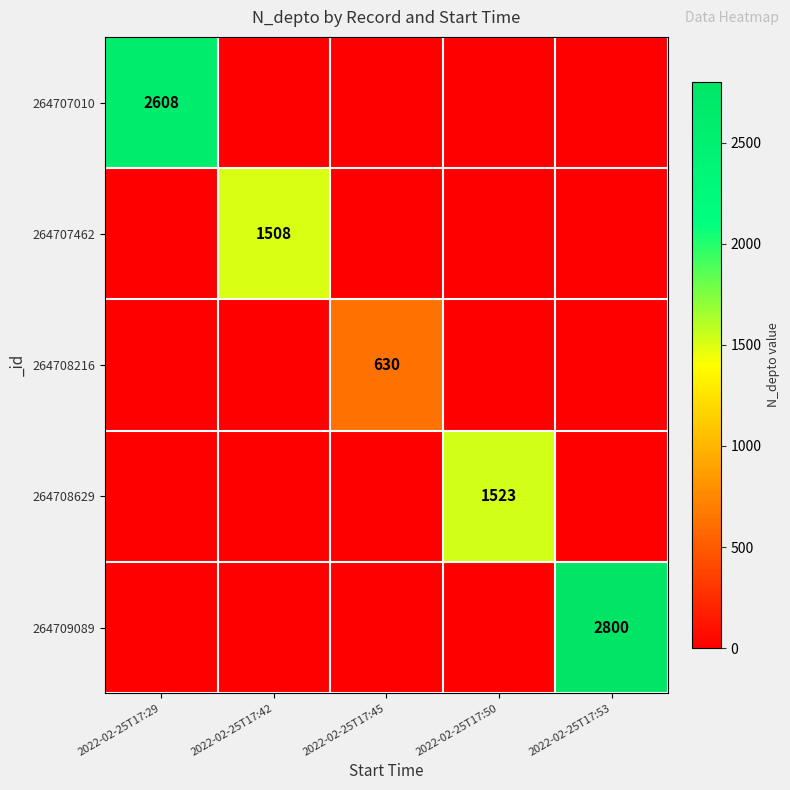

The 264709089 series shows 4439 at 2022-02-25T17:53. True or false?

False